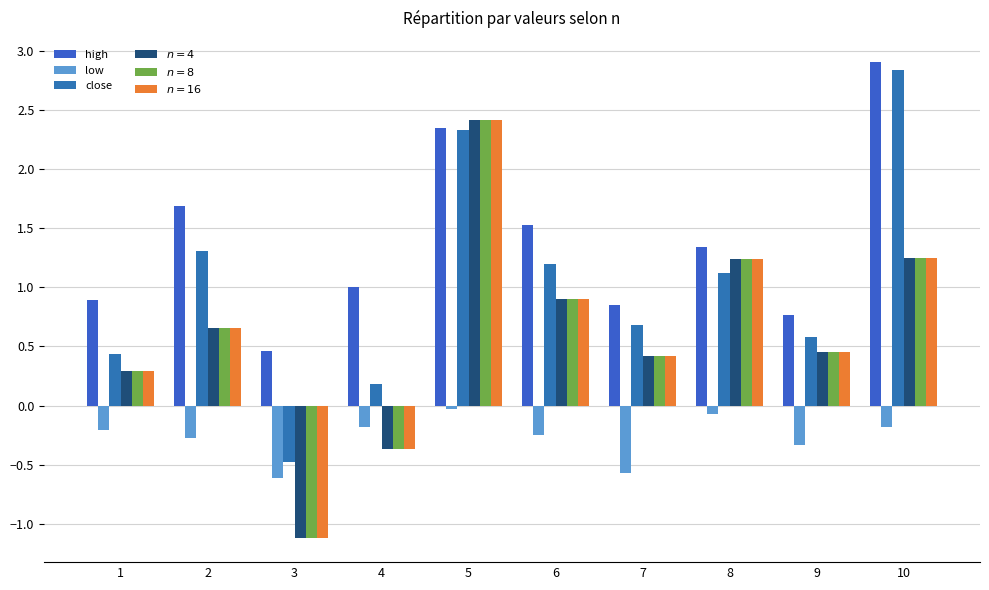

Which series changed the most between 4 and 10?

close